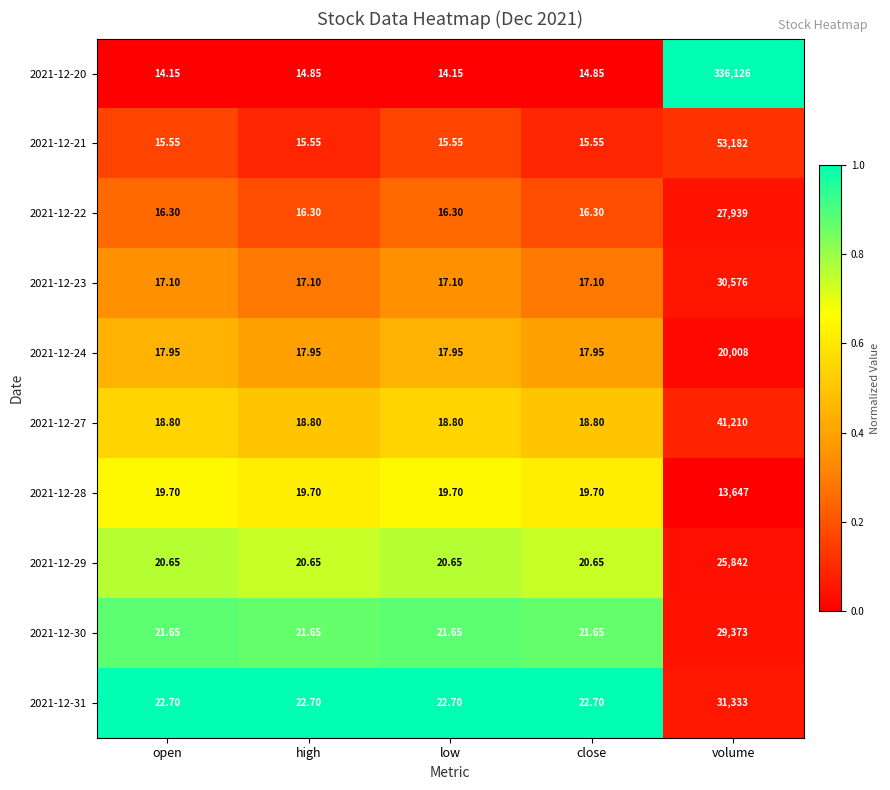

Which series has the largest range (max minus min)?

2021-12-20